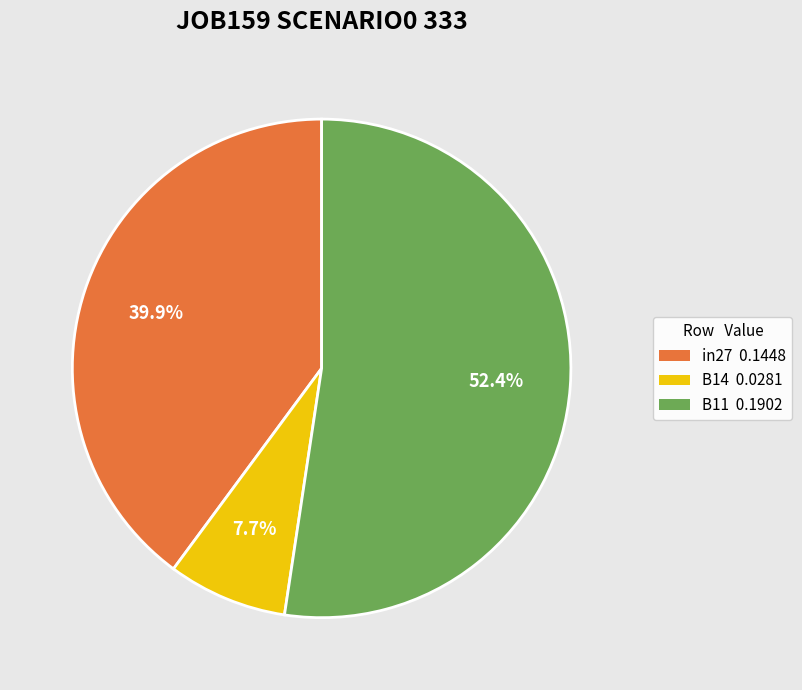

Between B14 and B11, which is larger?

B11